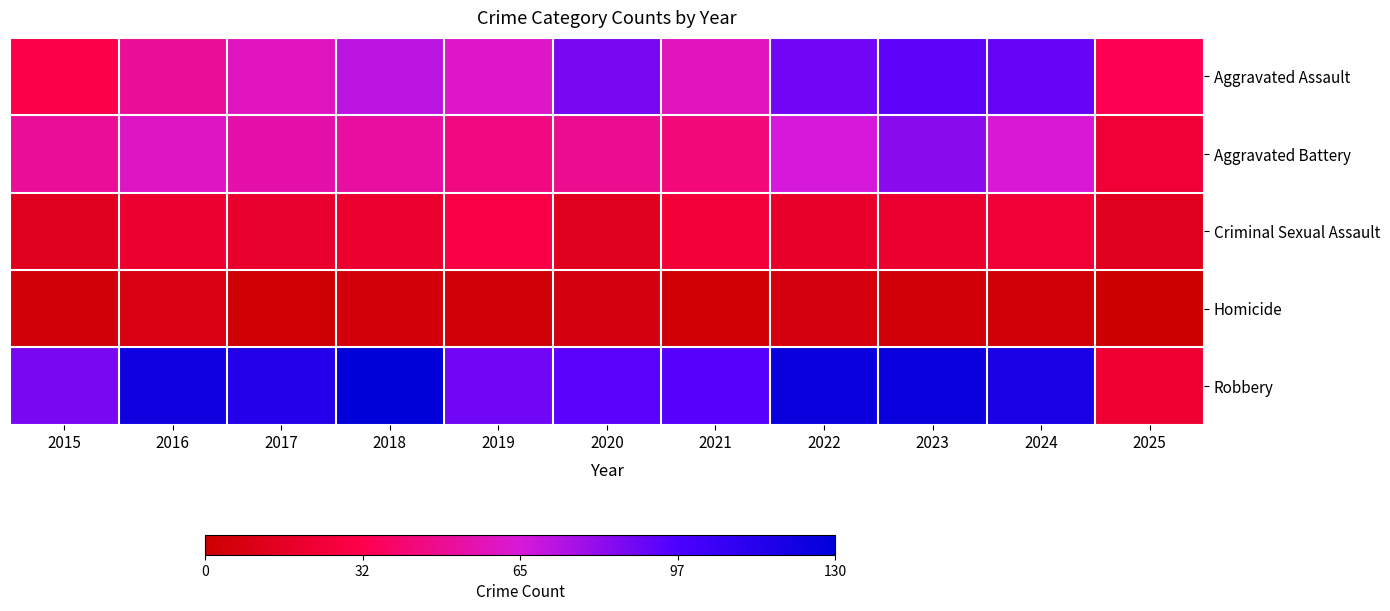

Which label corresponds to the smallest value in the chart?

2025